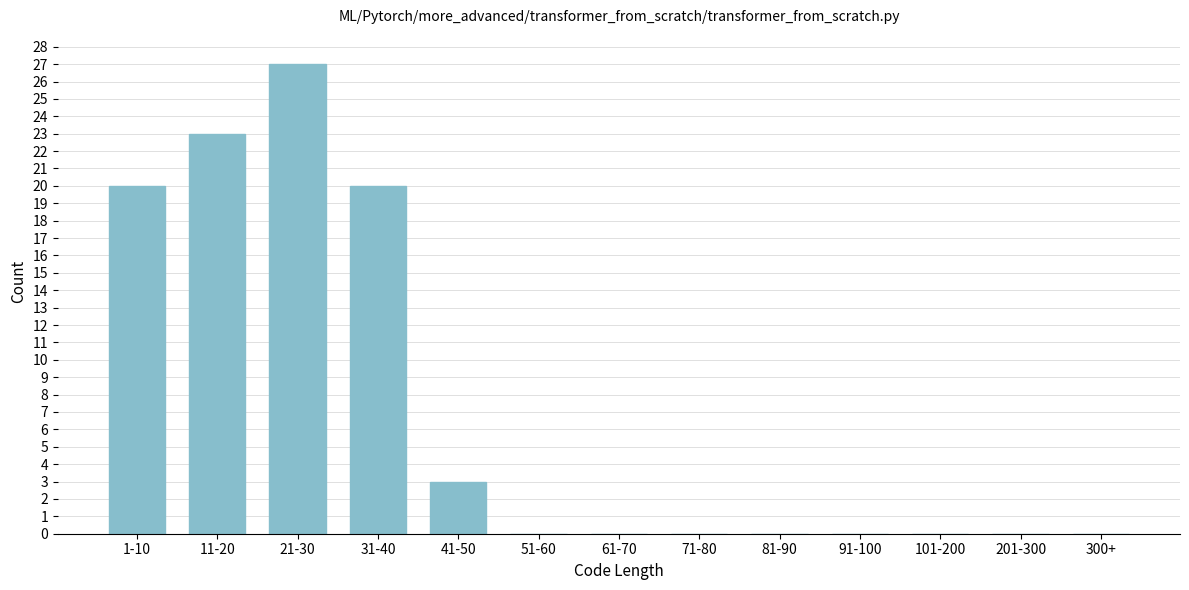

Reading left to right, transcribe all the data shown in this chart.

1-10=20	11-20=23	21-30=27	31-40=20	41-50=3	51-60=0	61-70=0	71-80=0	81-90=0	91-100=0	101-200=0	201-300=0	300+=0